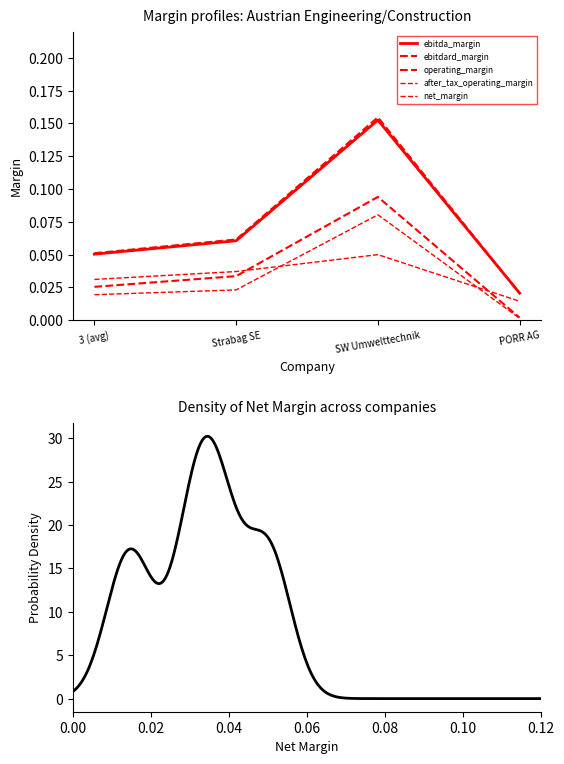

What are all the series names shown in the legend?

ebitdard_margin, ebitda_margin, operating_margin, after_tax_operating_margin, net_margin